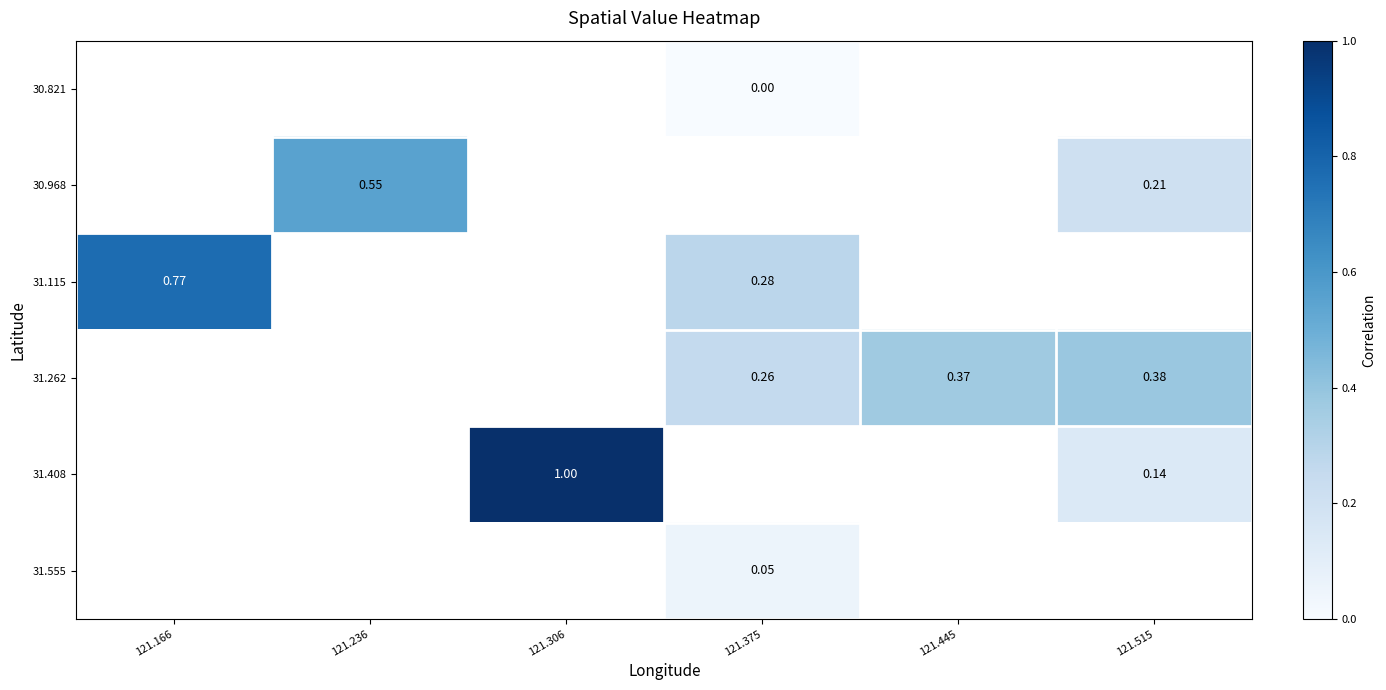

What value does the 31.555 series have at 121.375?

0.1